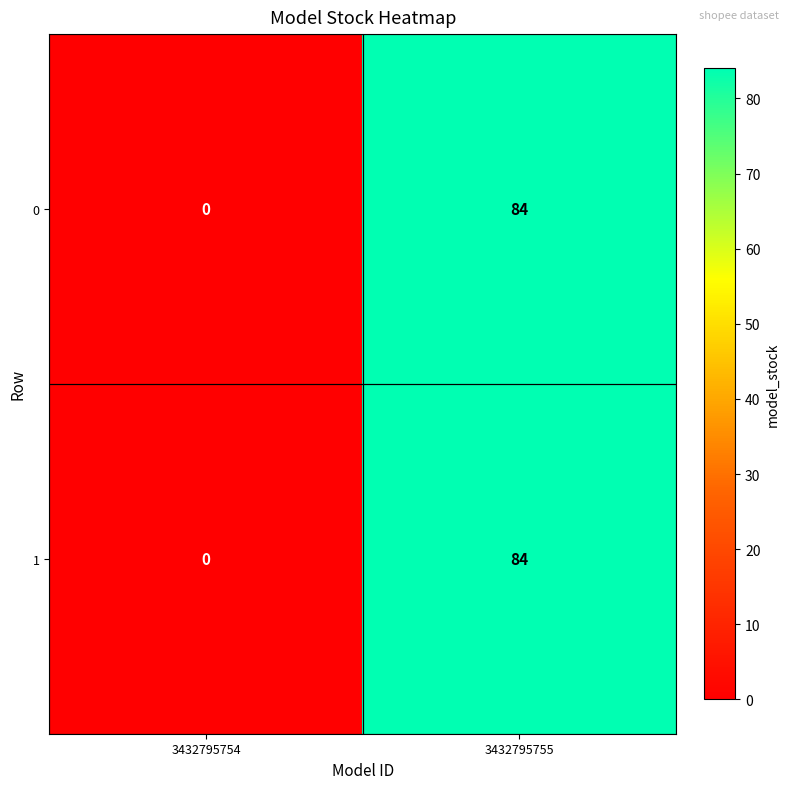

What is the difference between the maximum and minimum values in the 1 series?

84